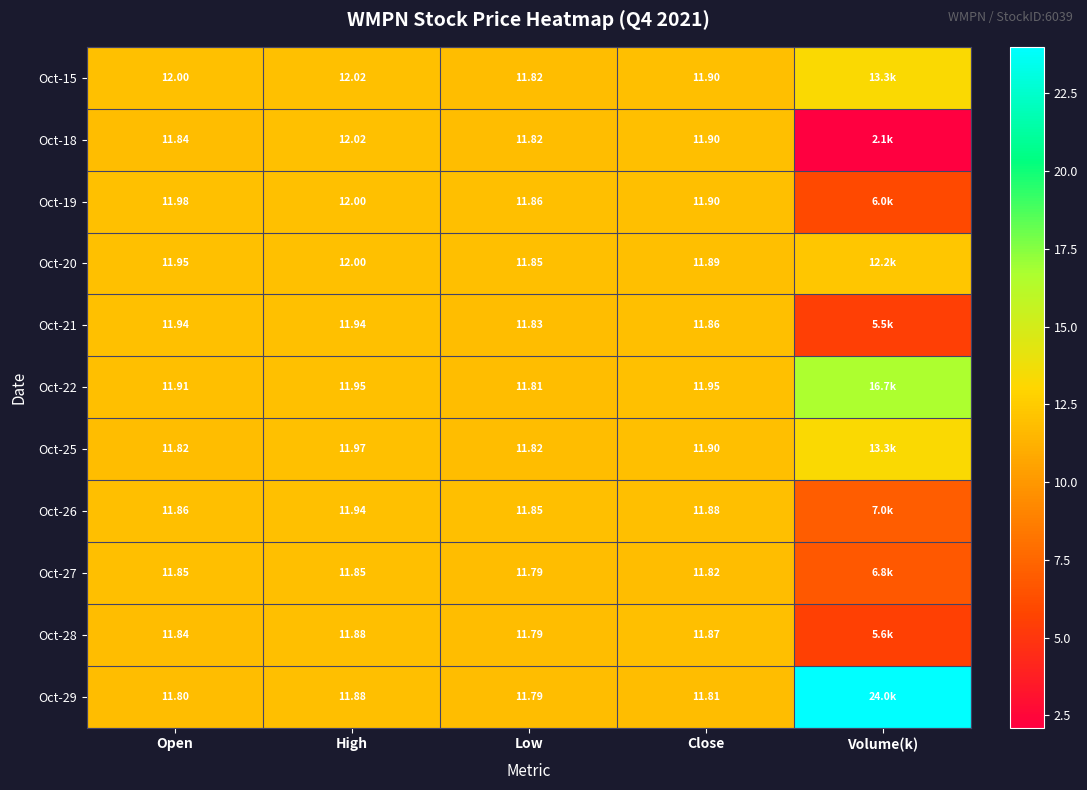

Is the value of Oct-15 at Low greater than the value of Oct-21 at Close?

No